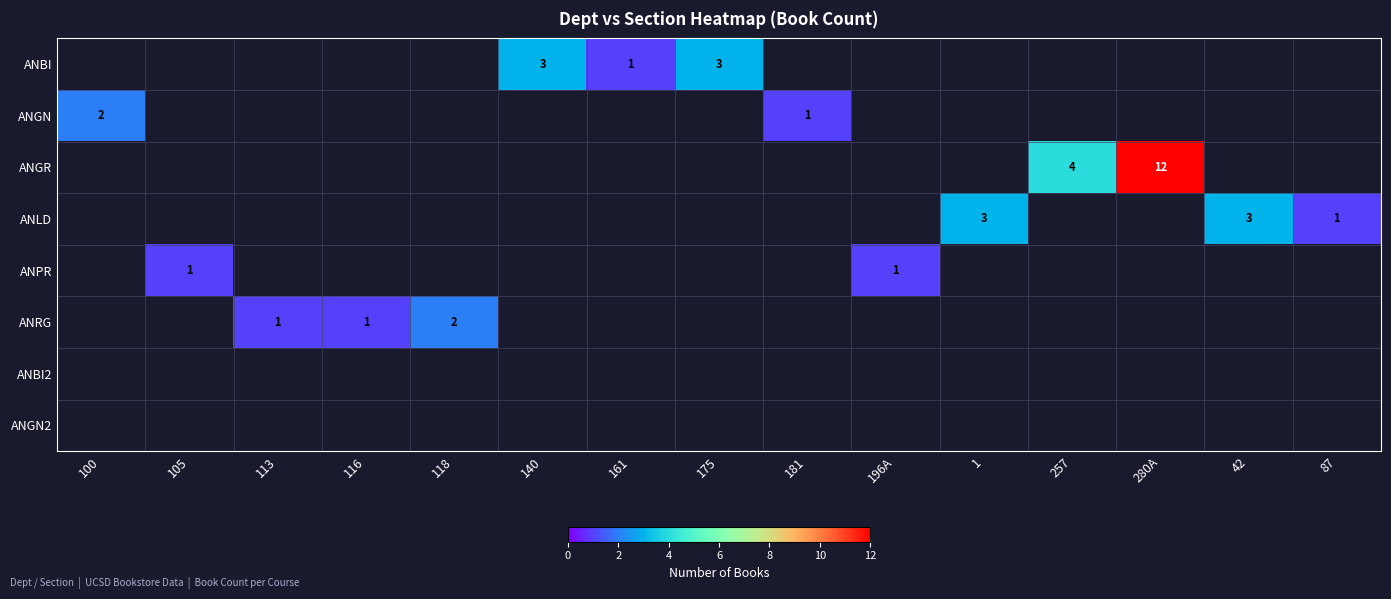

What is the greatest value displayed?

12.0